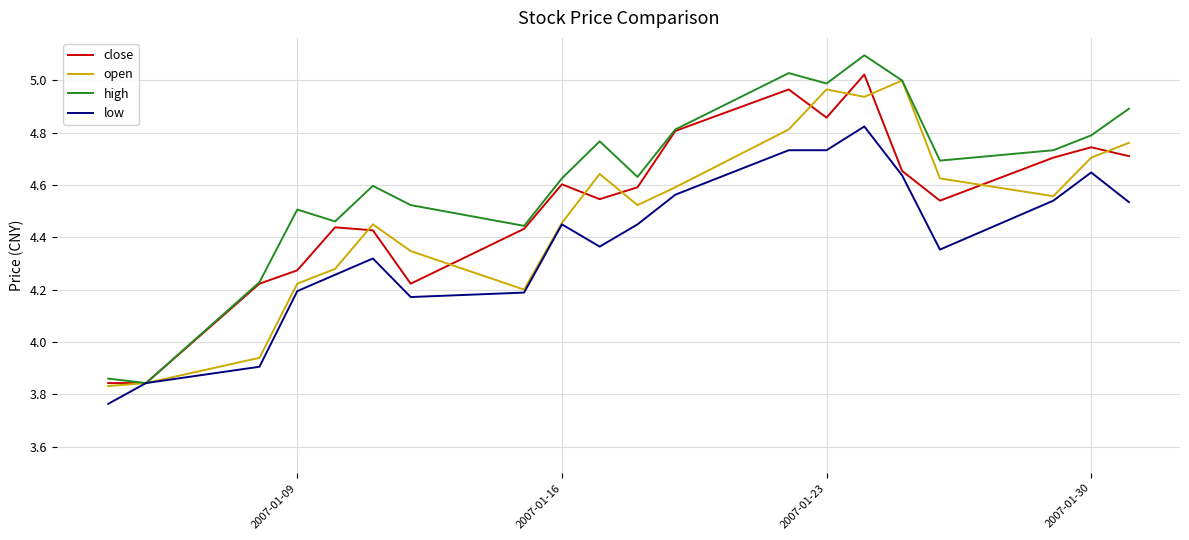

Which series has the widest spread of values?

high